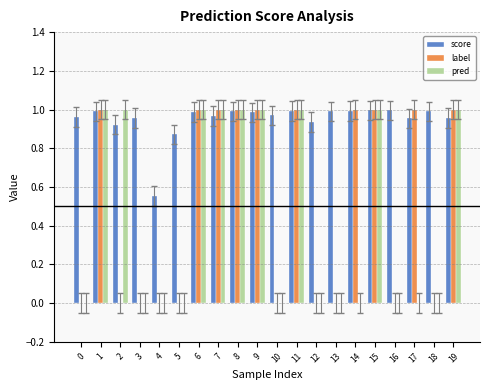

The value of score at 10 is 1.0. True or false?

True